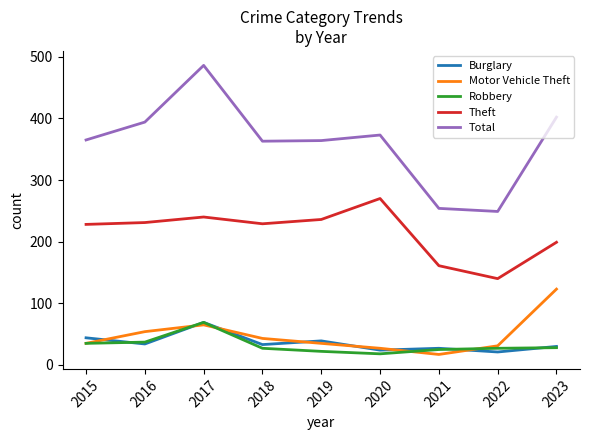

What is the difference between the second highest and minimum values in the Robbery series?

19